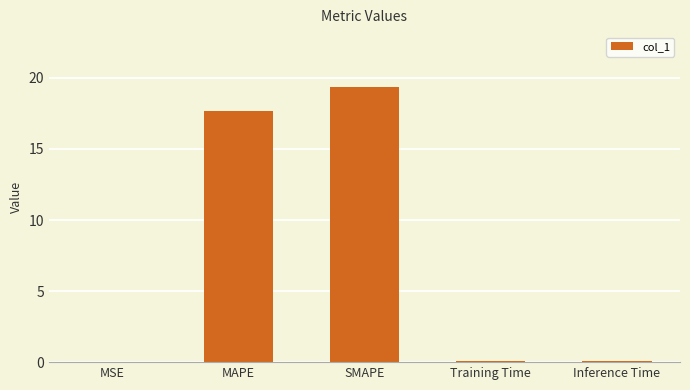

The chart shows a value of 19.4 at SMAPE. True or false?

True